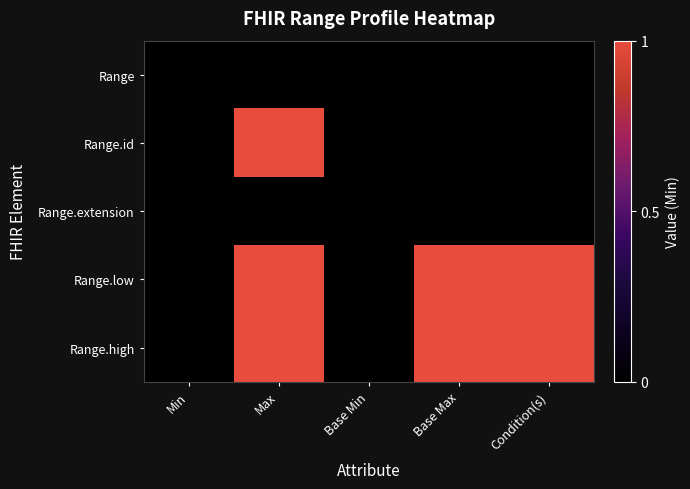

List the series in order of their peak value, lowest first.

Range, Range.extension, Range.id, Range.low, Range.high